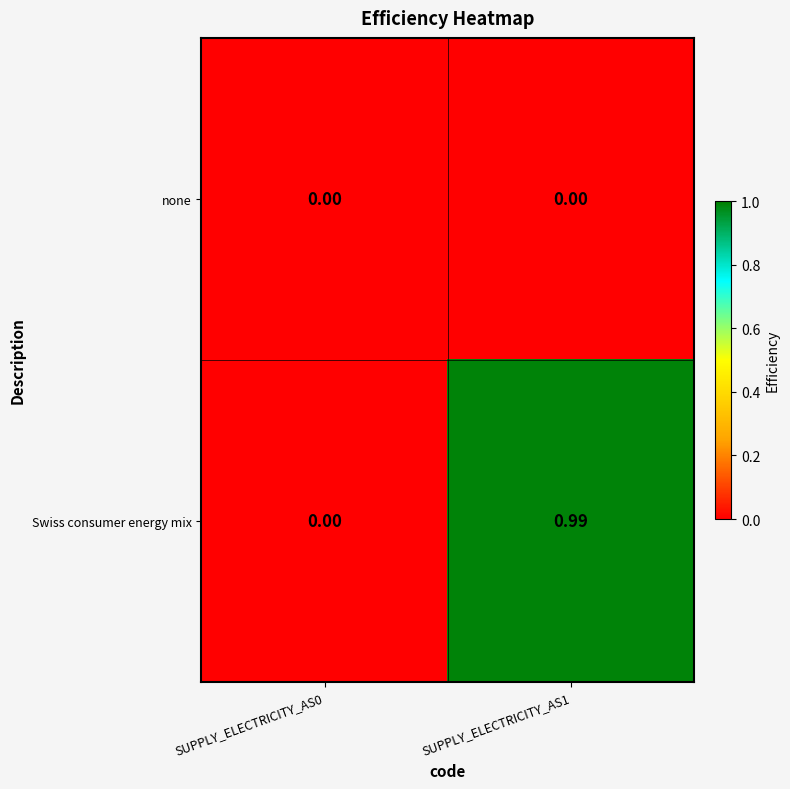

Rank the series by their maximum value, from highest to lowest.

Swiss consumer energy mix, none